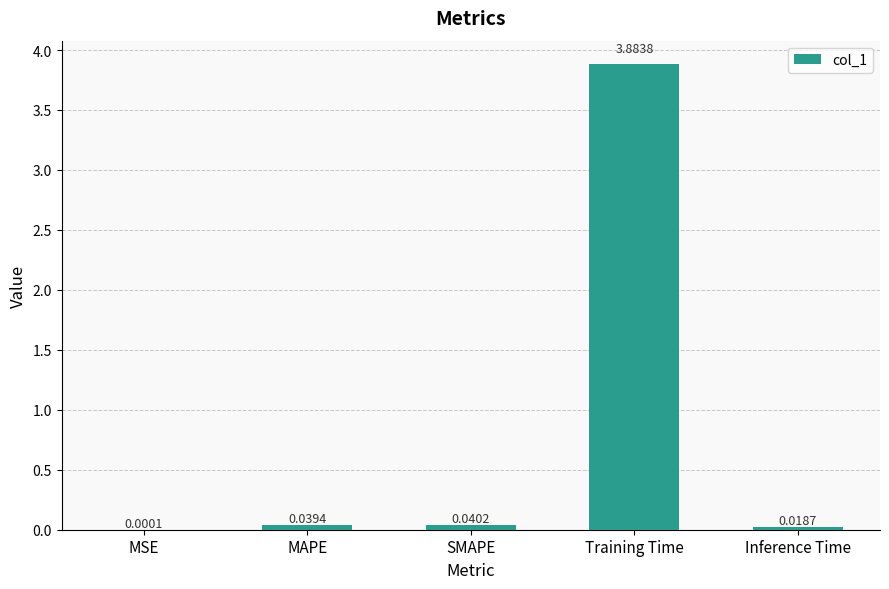

At which category does the chart reach its peak across all series?

Training Time